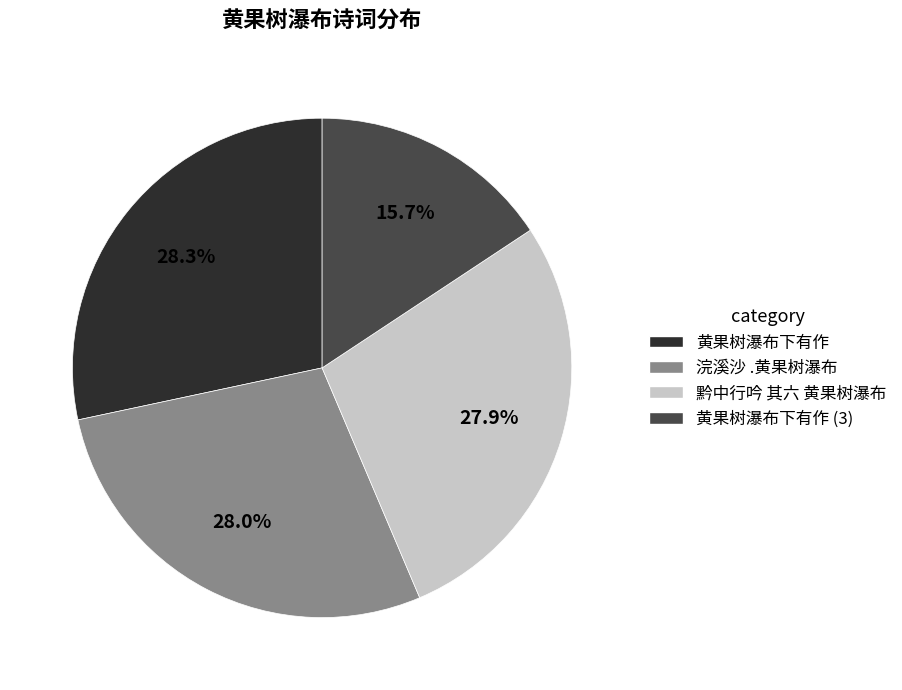

Is there a majority slice in this chart?

No